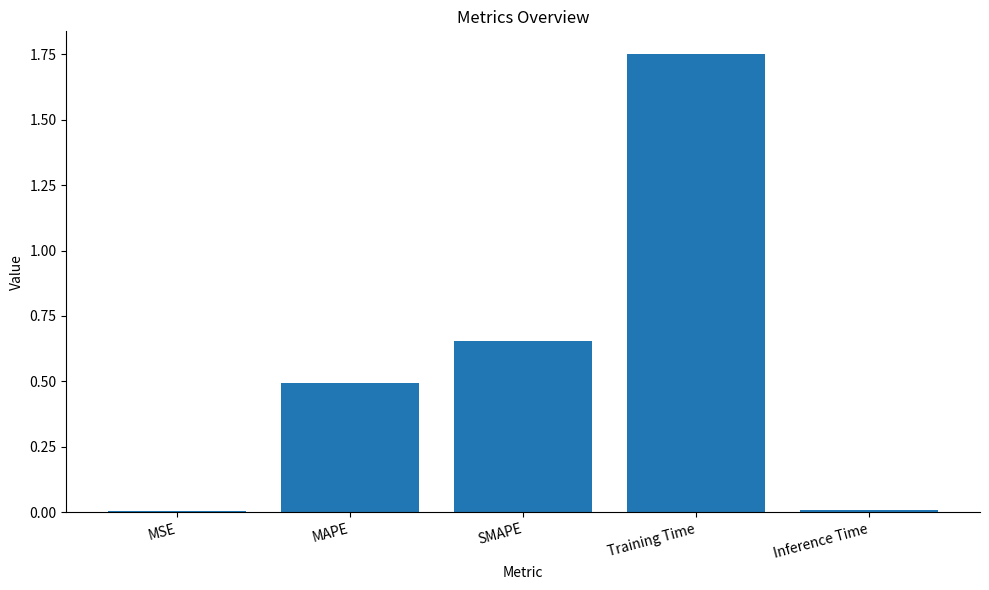

What value does the data have at MAPE?

0.5